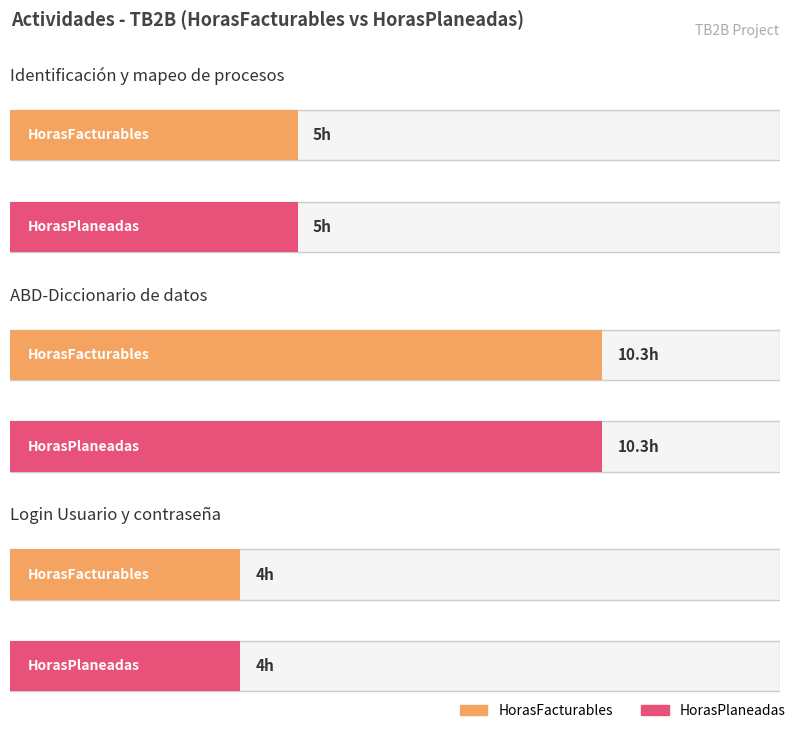

Rank the series at Login Usuario y contraseña from lowest to highest value.

HorasFacturables, HorasPlaneadas